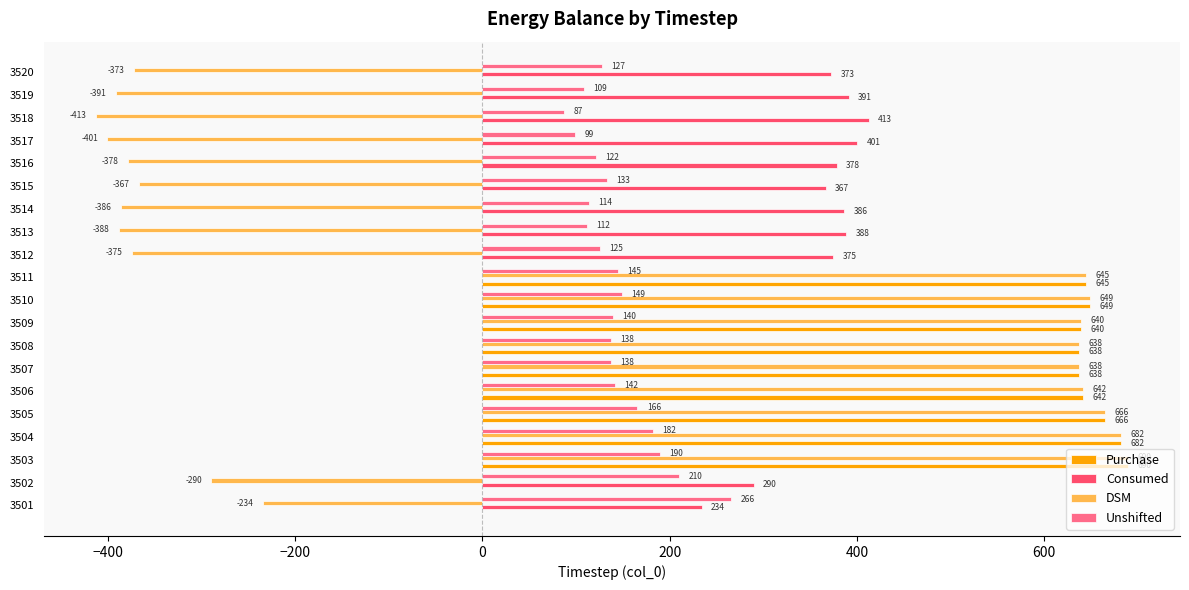

The value of Purchase at 3509 is 360.3. True or false?

False